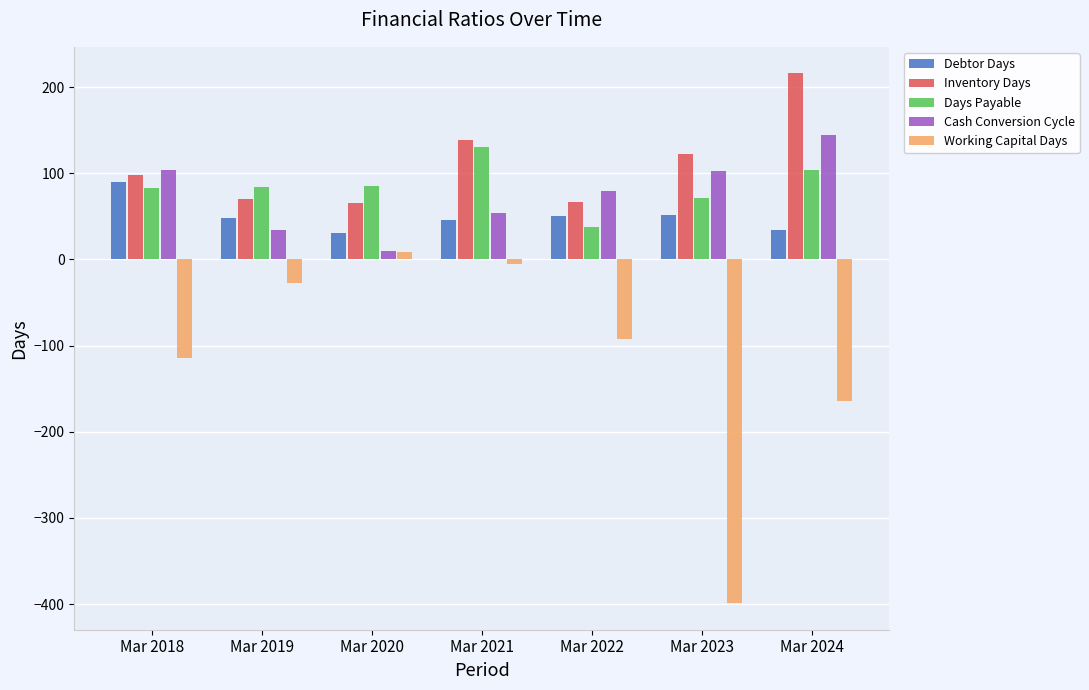

What is the average value of the Days Payable series?

85